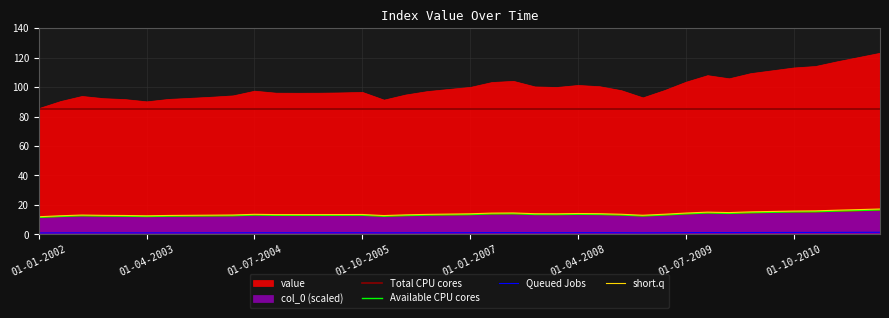

True or false: short.q has a value of 25.3 at 22.

False